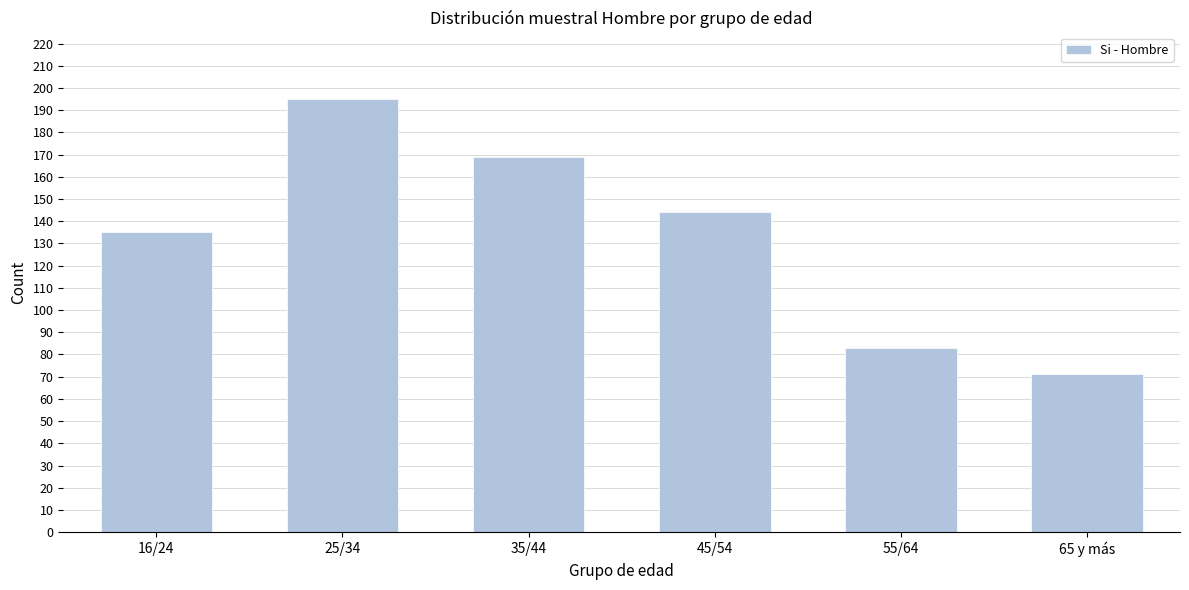

Reading left to right, what are all the values shown in this chart?

135	195	169	144	83	71